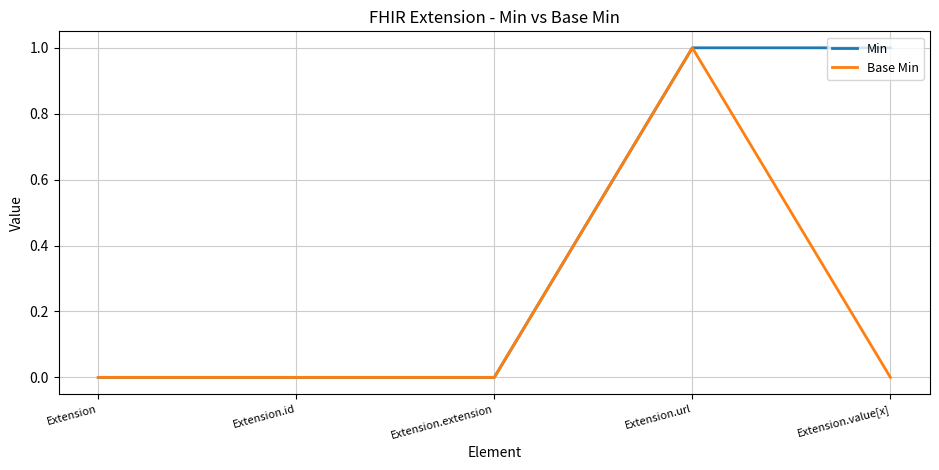

The Base Min series shows -1 at Extension.value[x]. True or false?

False